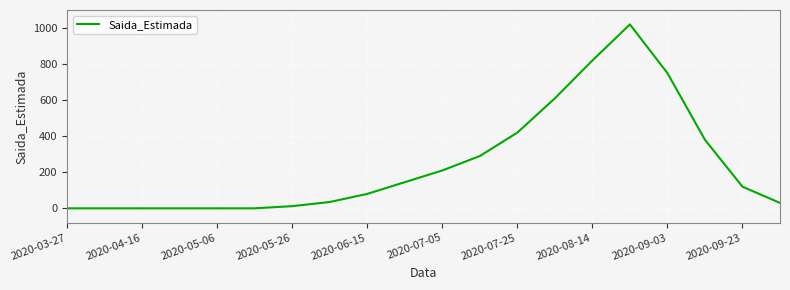

What is the greatest value displayed?

1020